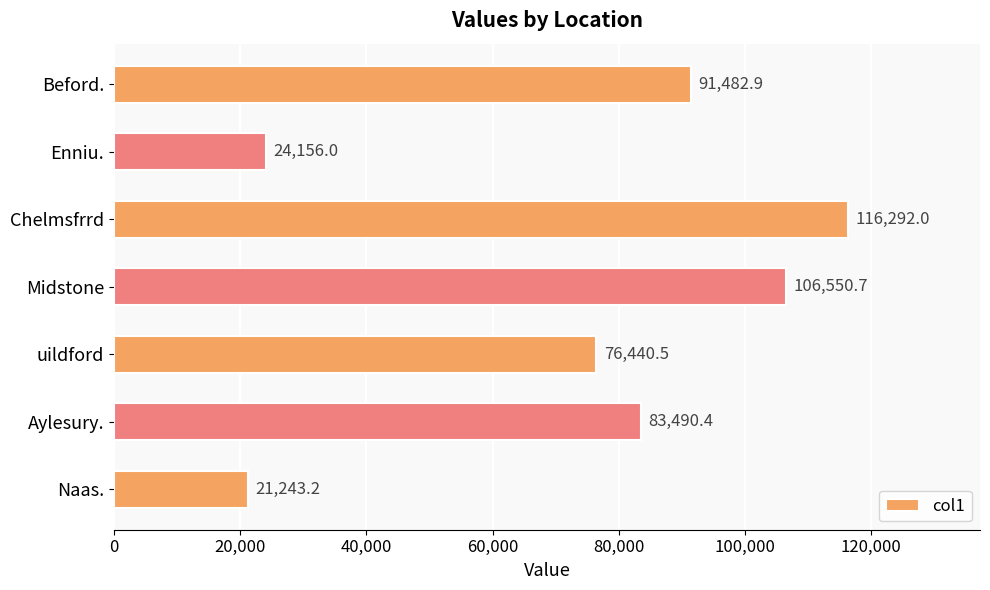

What is the maximum value shown in the chart?

116292.0